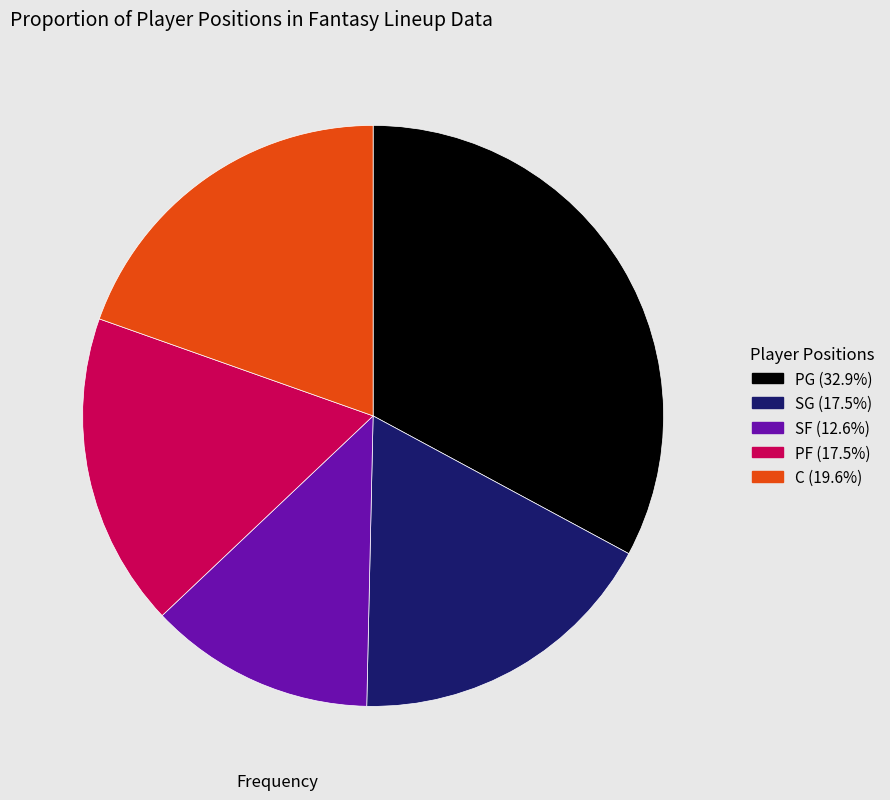

Which slice is the smallest?

SF